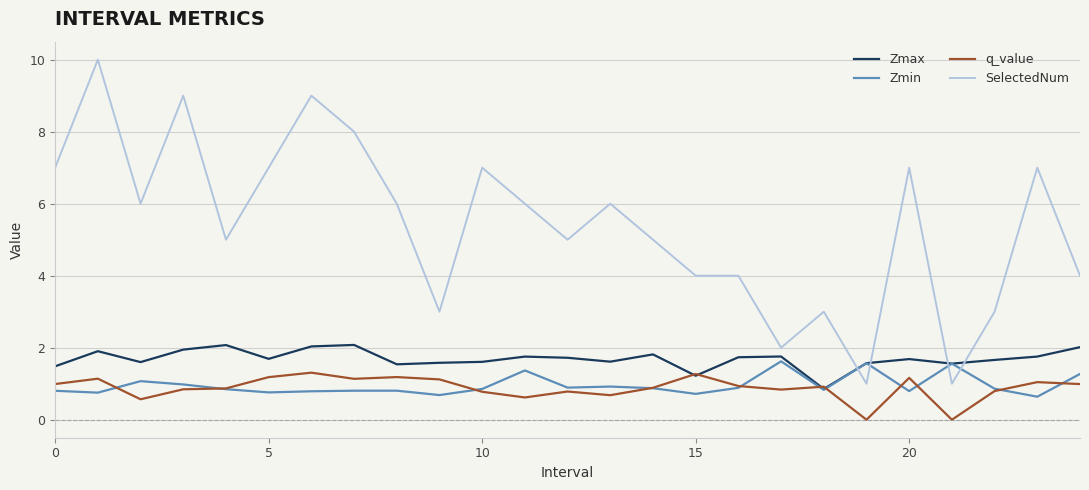

How many intersections are there between Zmin and SelectedNum?

4